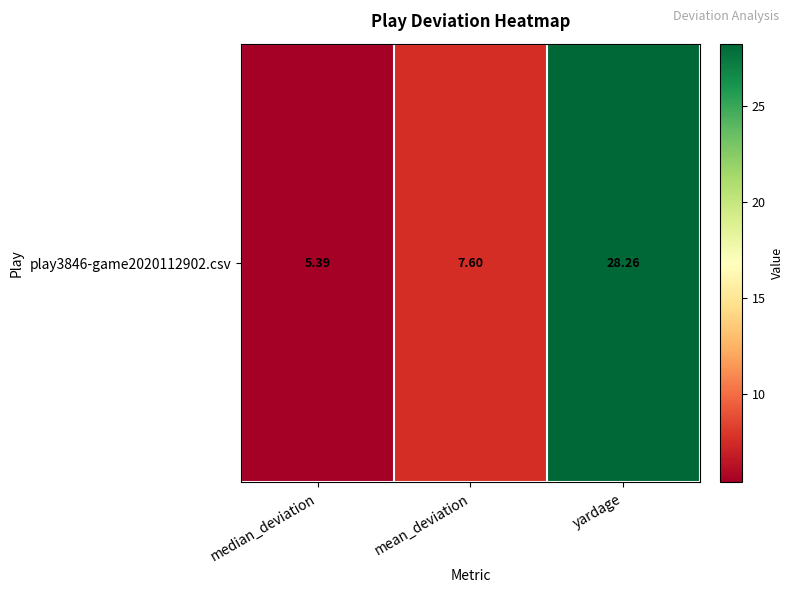

Where does the data first go above 7?

mean_deviation